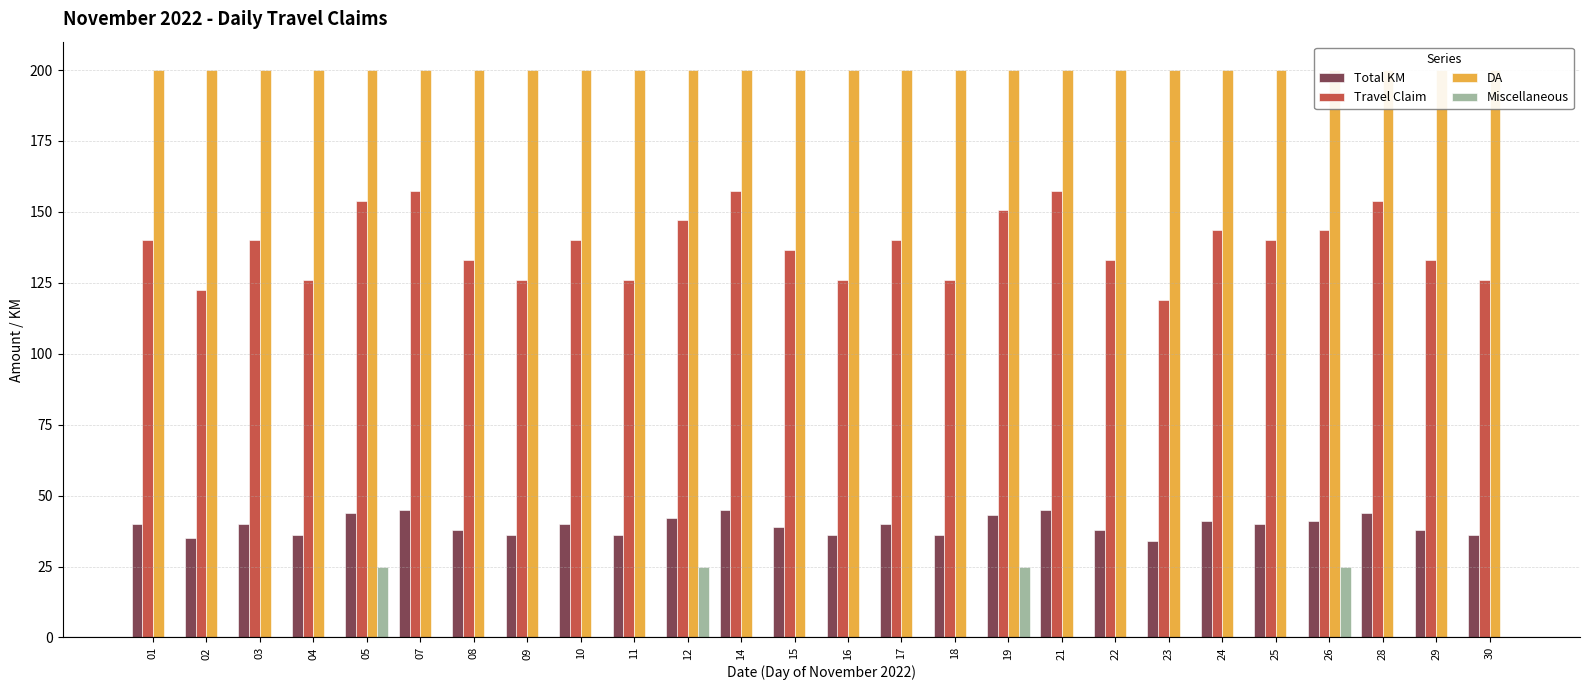

Between 28 and 22, which is larger?

28